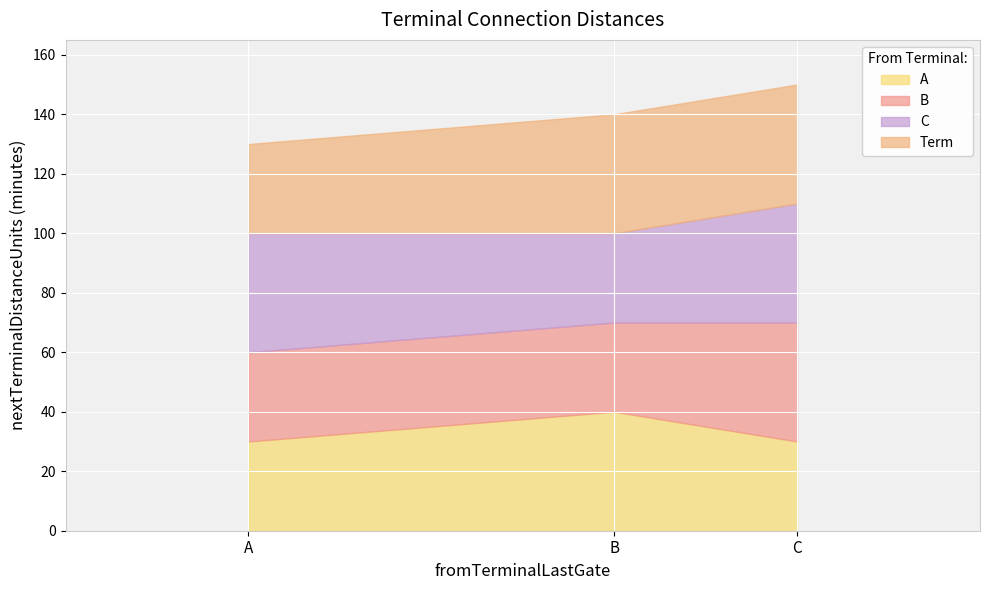

The B series shows 30 at A. True or false?

True